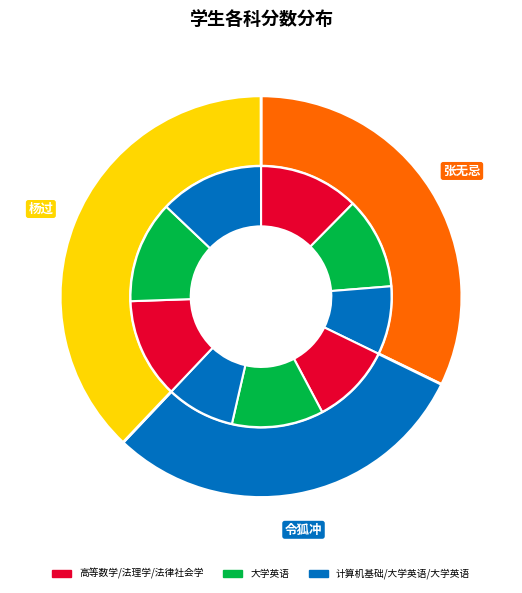

What is the difference between the highest and lowest values at 令狐冲?

10